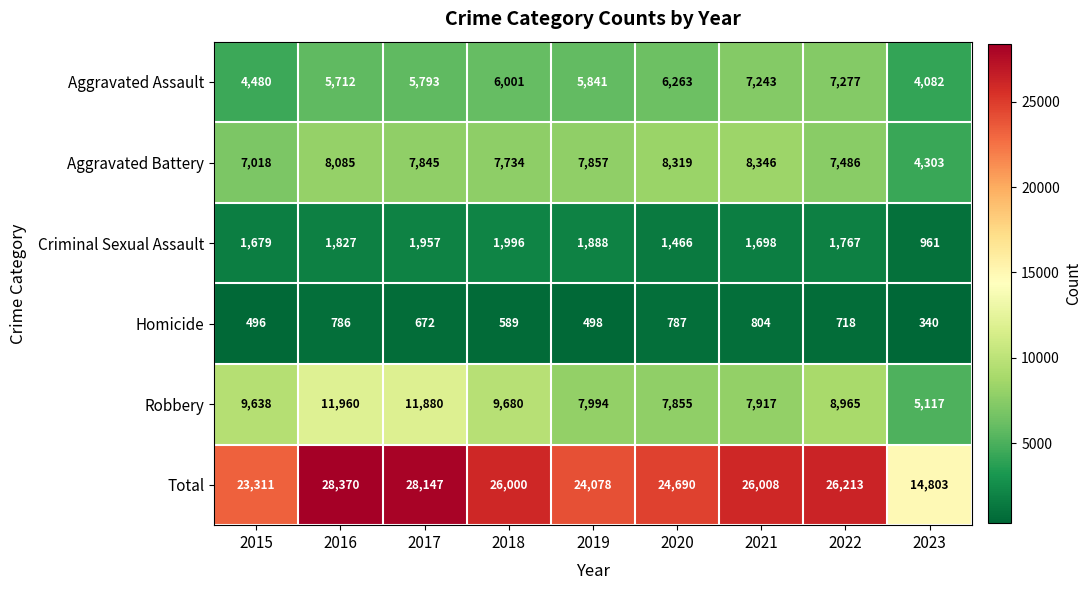

Rank the series at 2020 from lowest to highest value.

Homicide, Criminal Sexual Assault, Aggravated Assault, Robbery, Aggravated Battery, Total